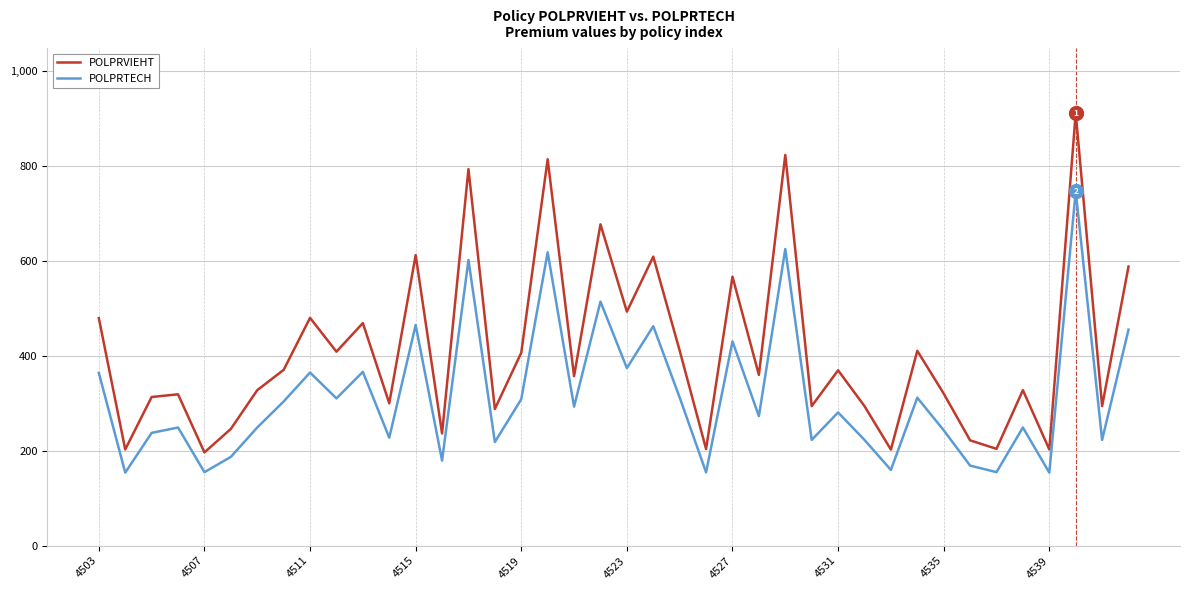

Which series has the largest total across all categories?

POLPRVIEHT